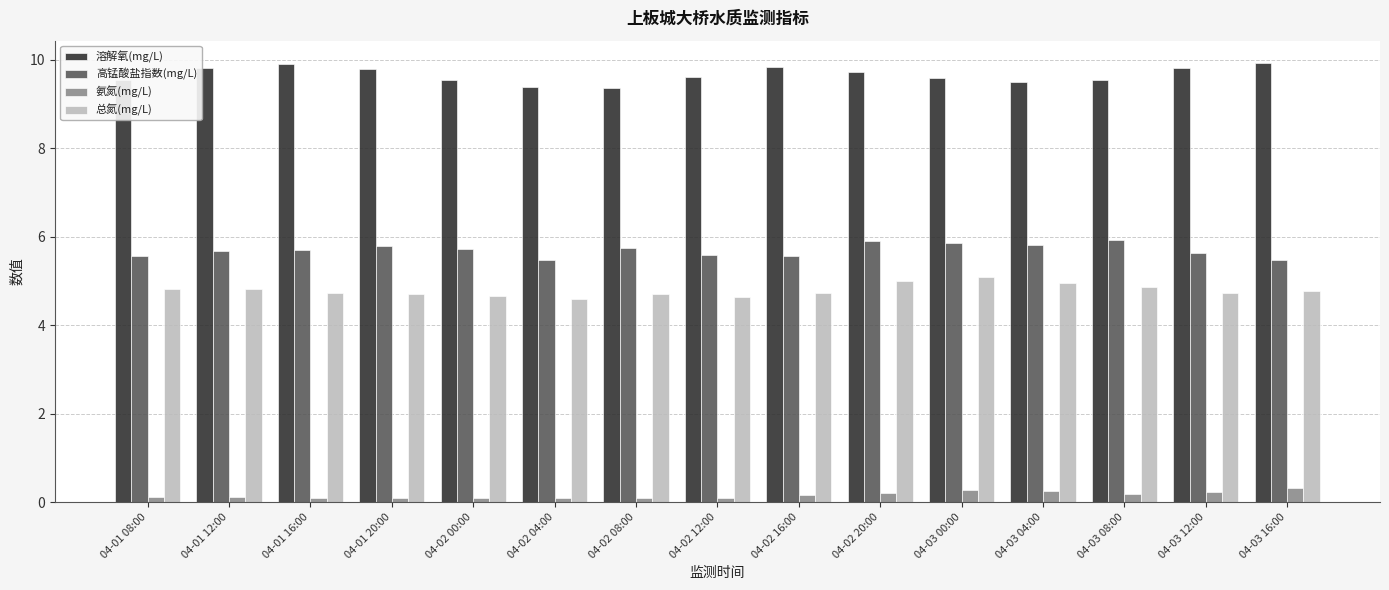

What are all the series names shown in the legend?

溶解氧(mg/L), 高锰酸盐指数(mg/L), 氨氮(mg/L), 总氮(mg/L)